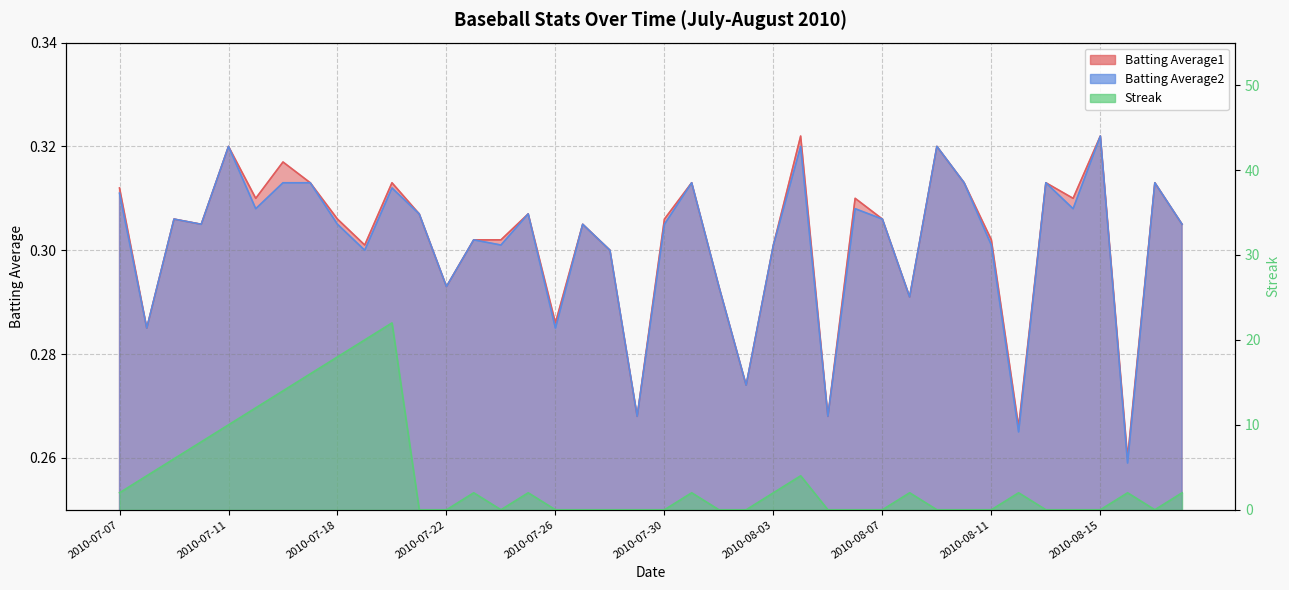

After their last crossing, which series has the higher values: Streak or Batting Average1?

Streak